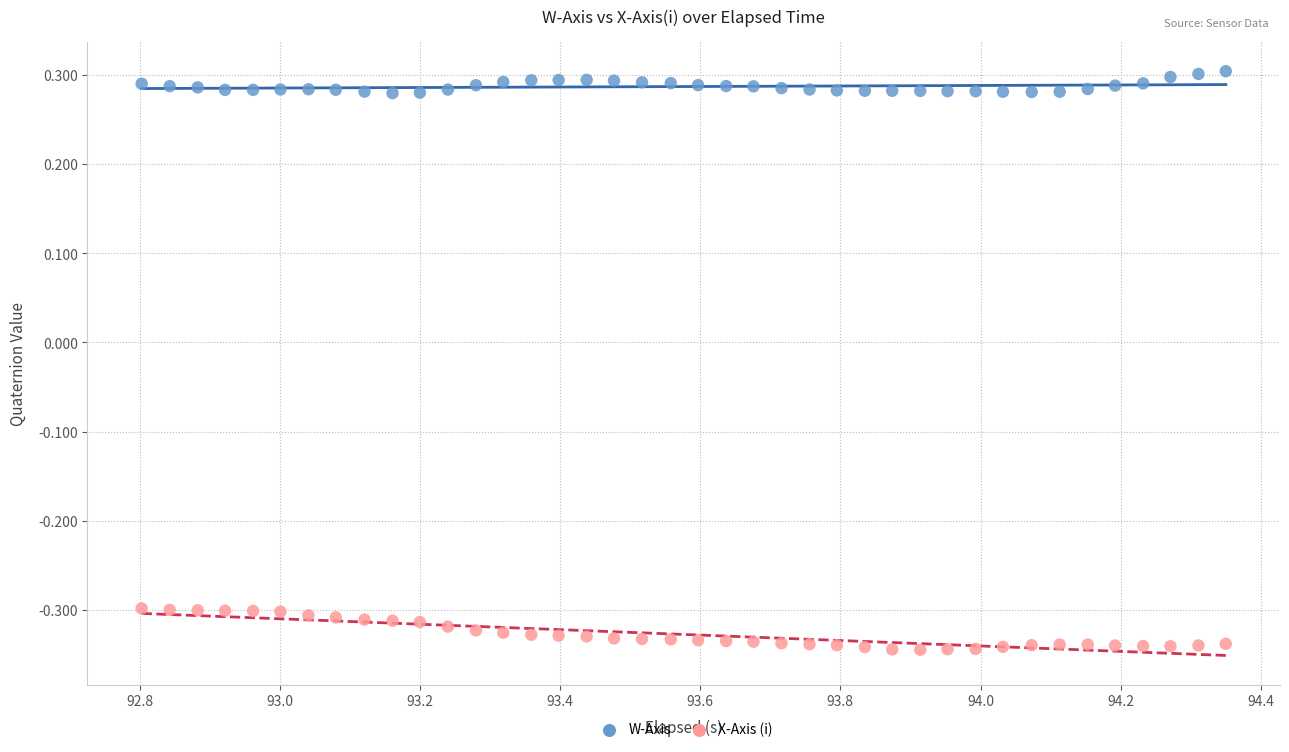

What are all the series names shown in the legend?

W-Axis, X-Axis (i)